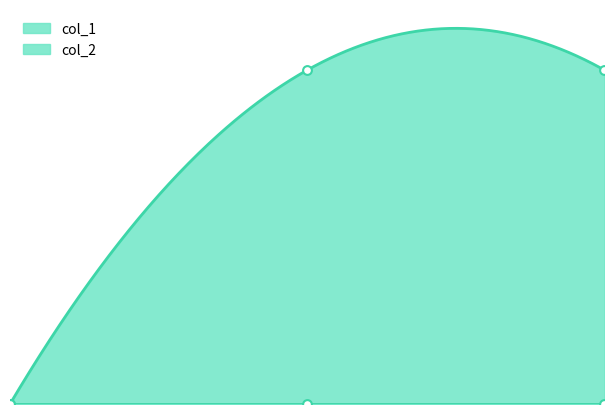

Approximately how many times larger is the value at 1440777094 compared to 1439566632?

1.0